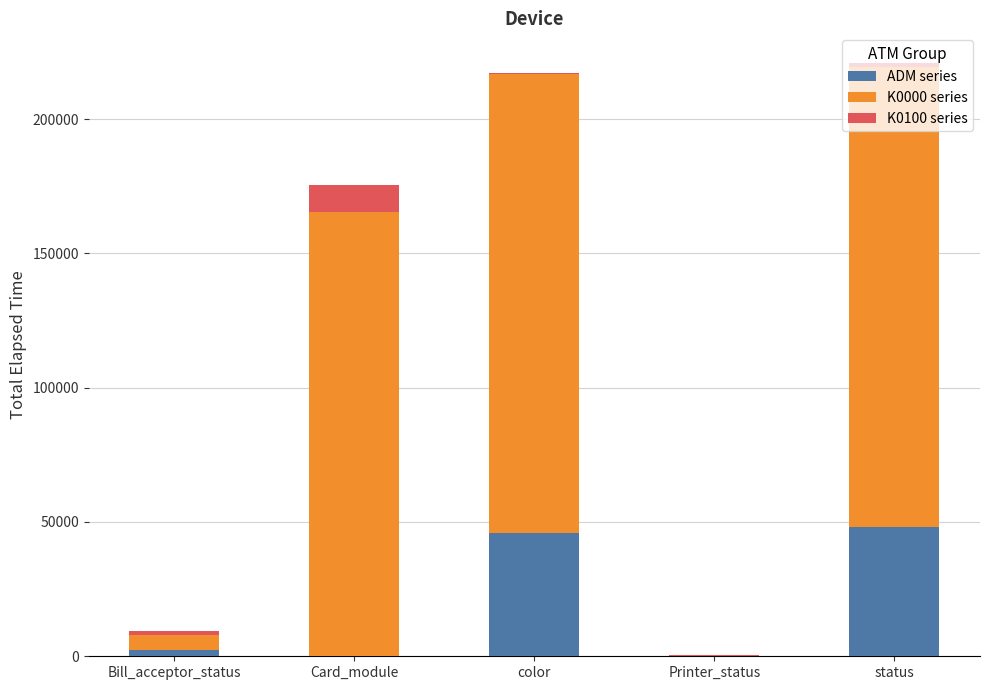

Are the bars grouped side by side (vs. stacked)?

No